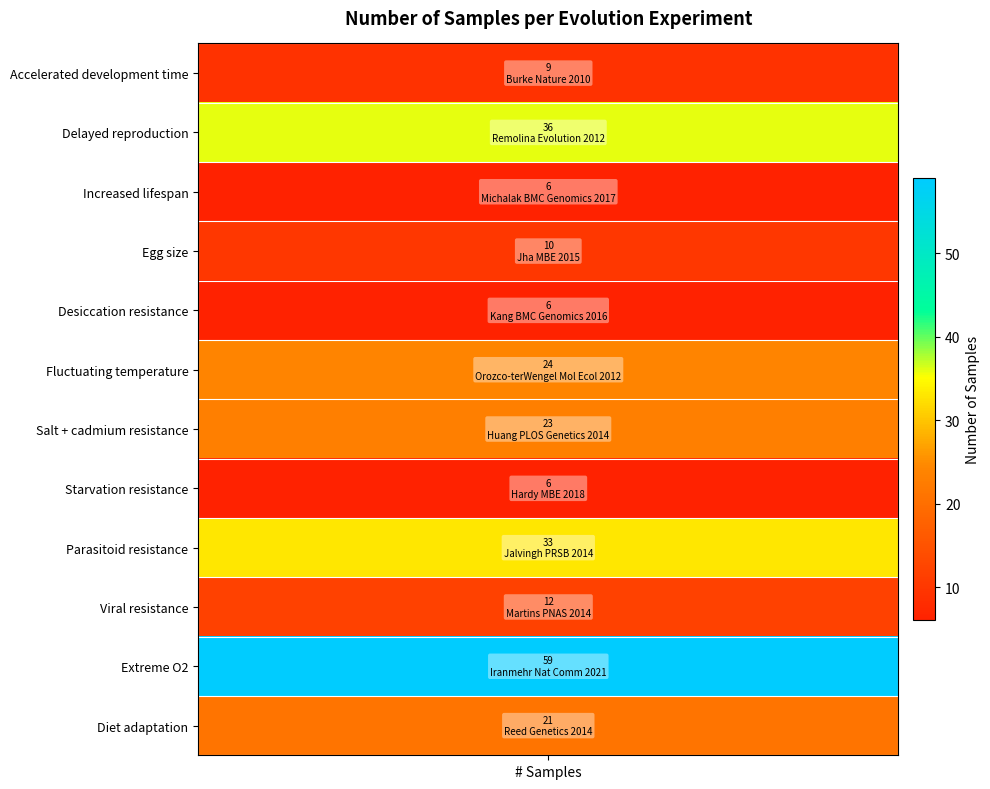

Reading right to left, extract all data points from this chart.

21	59	12	33	6	23	24	6	10	6	36	9